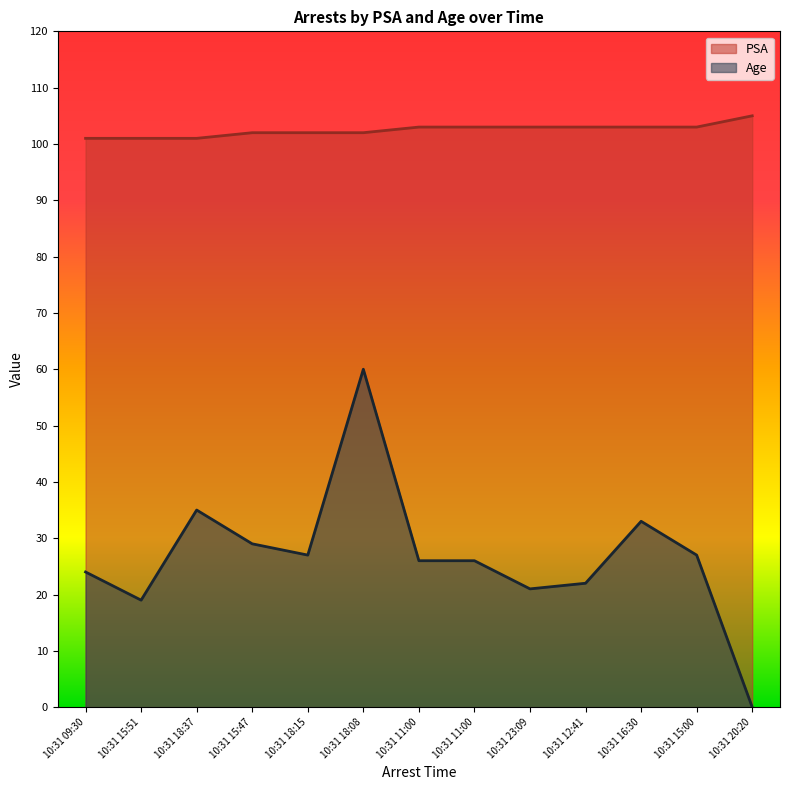

How many lines are shown in the chart?

2